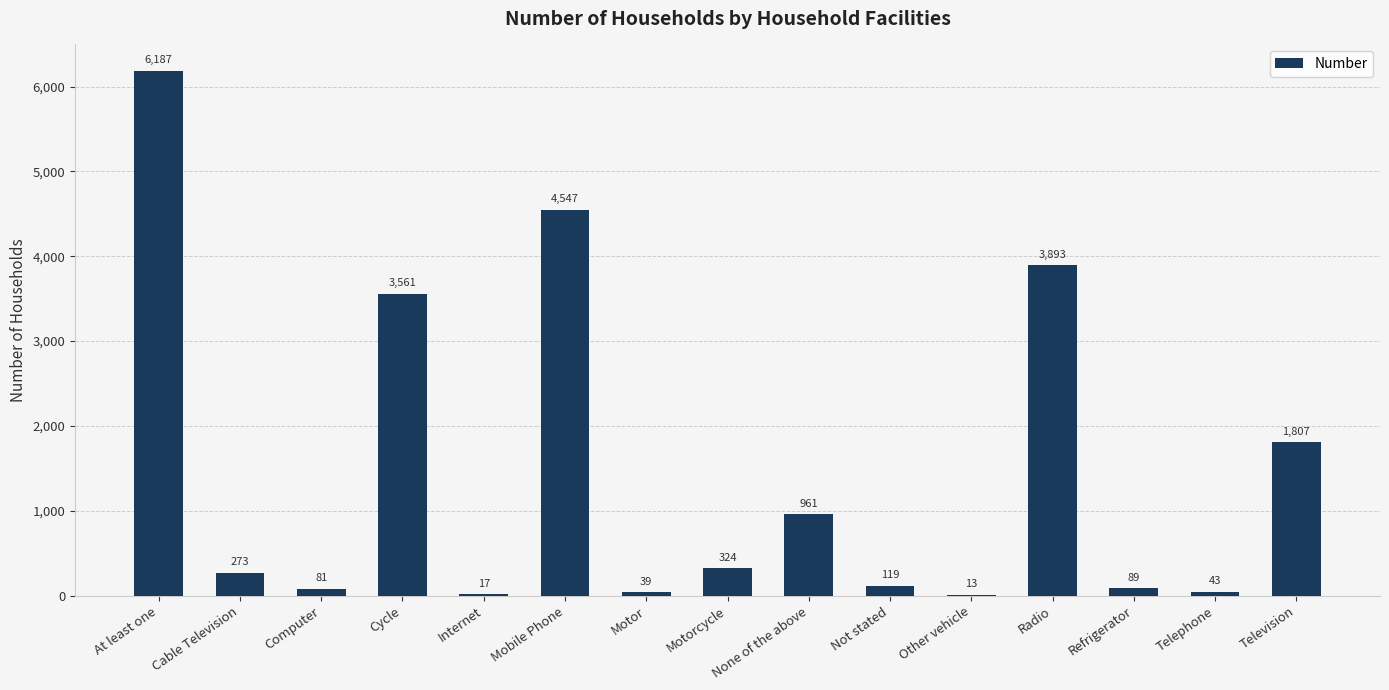

Read the value at Not stated, to the nearest 50.

100